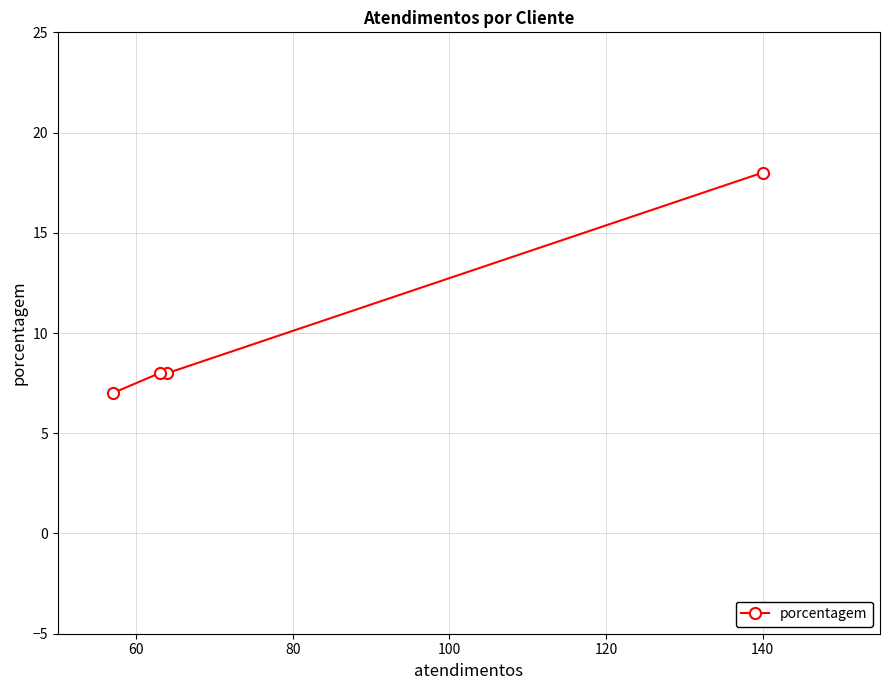

What is the smallest value displayed?

7